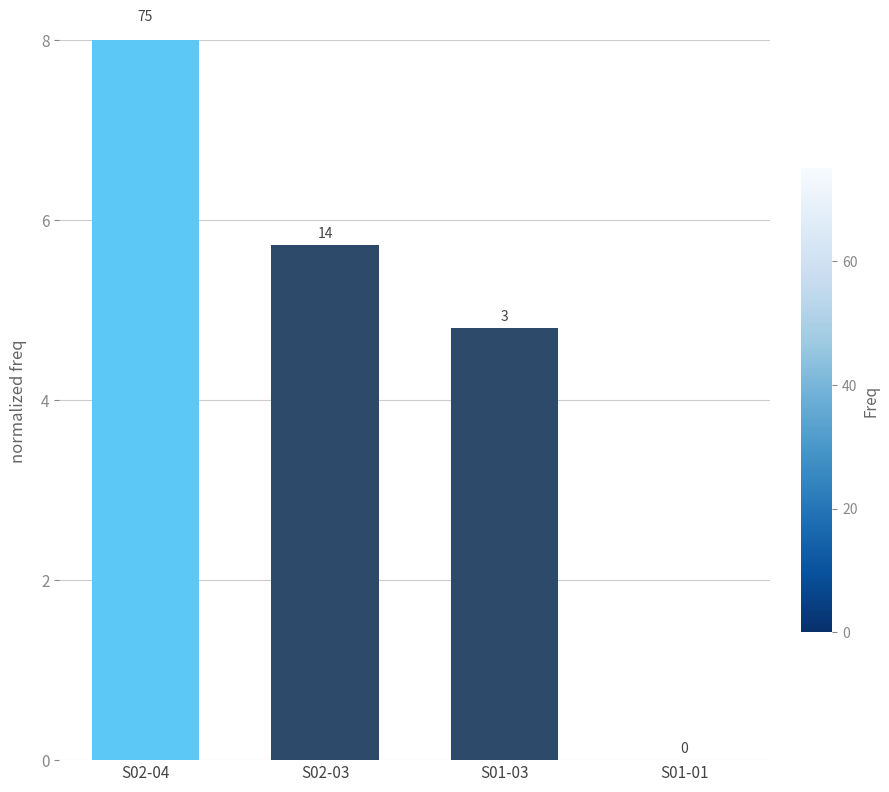

How many data points are above 5?

2